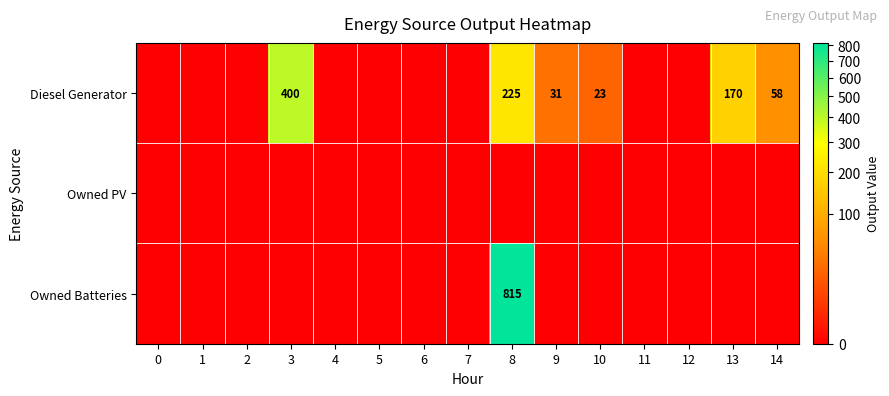

At which category is the sum across all series the highest?

8